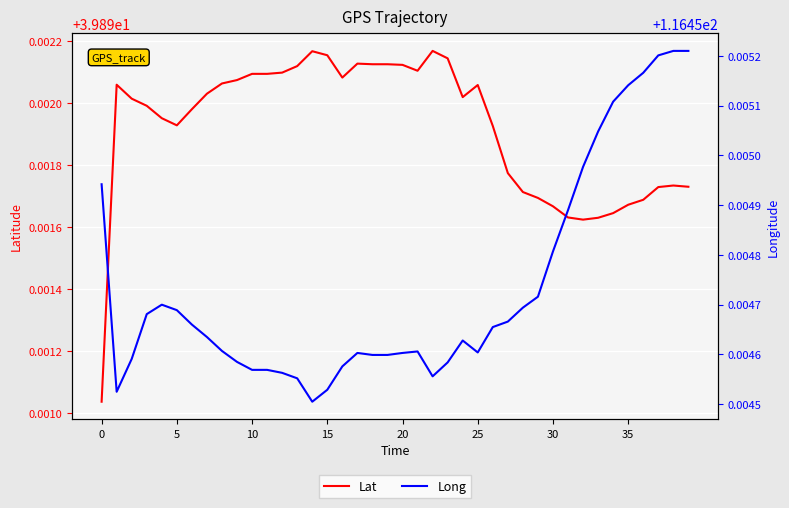

List the series in order of their overall mean, lowest first.

Lat, Long